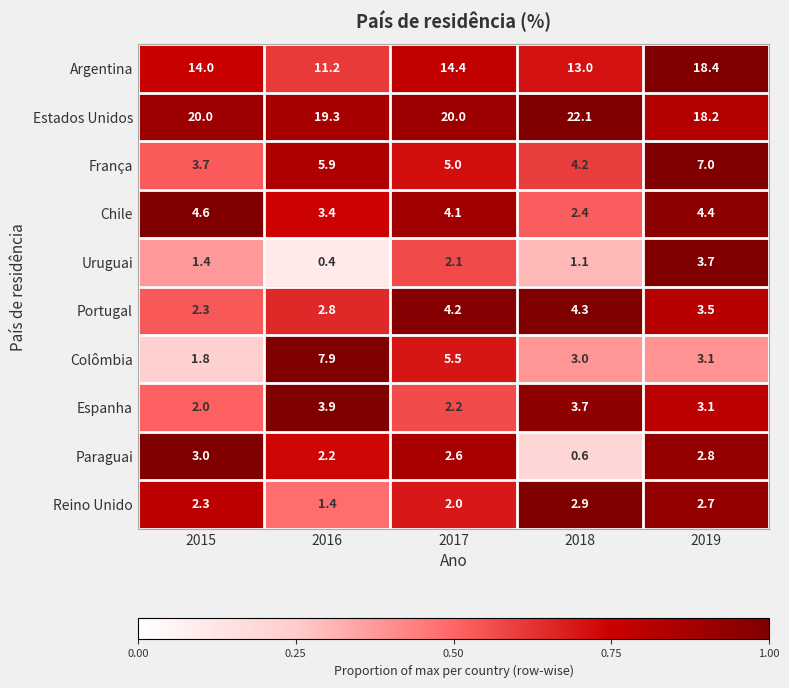

At how many categories does at least one series exceed 17?

5